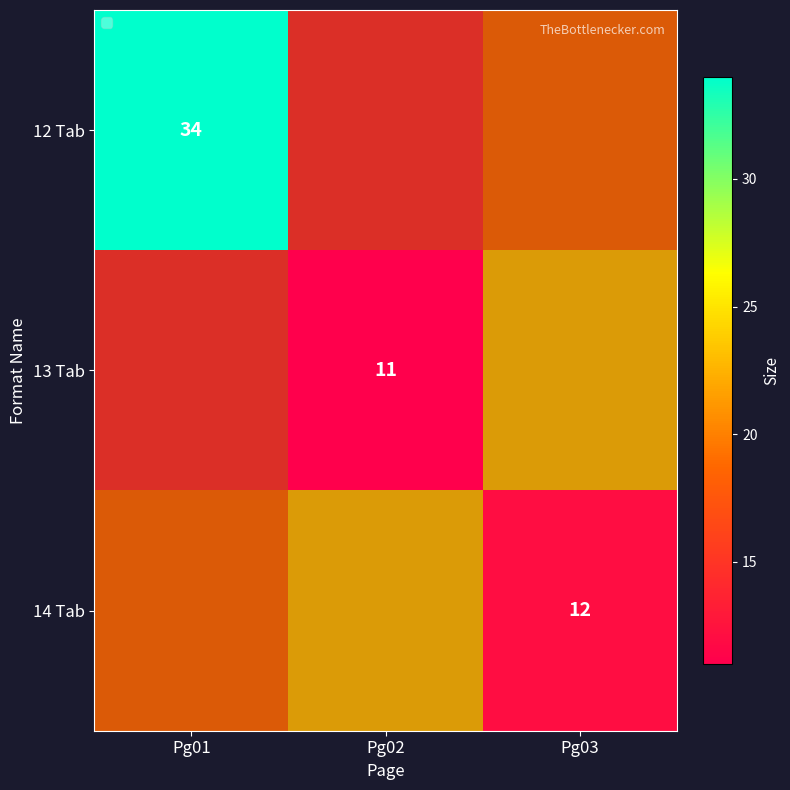

Which series has the largest total across all categories?

12 Tab